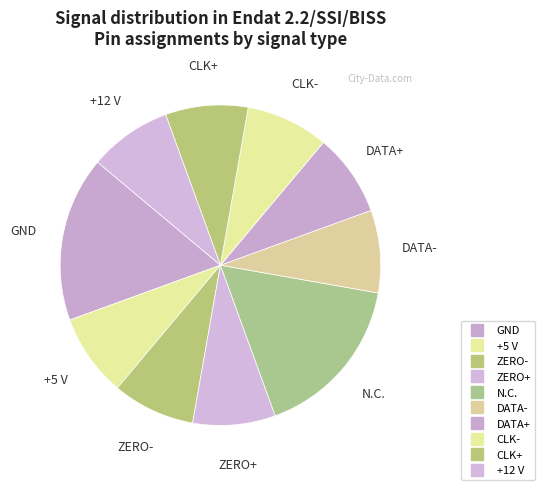

Does DATA- account for over 50% of the chart?

No